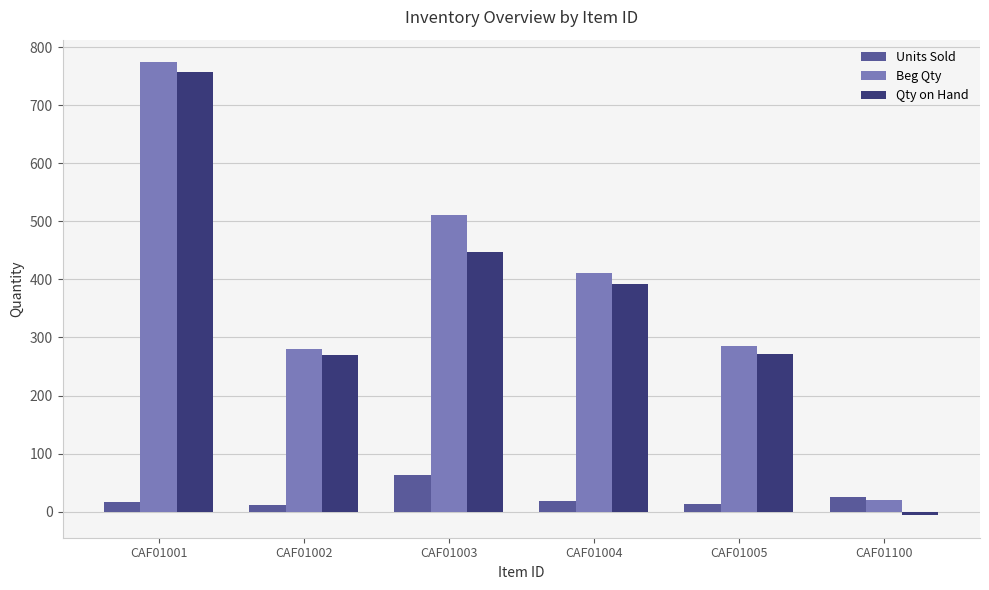

The Qty on Hand series shows 235 at CAF01004. True or false?

False